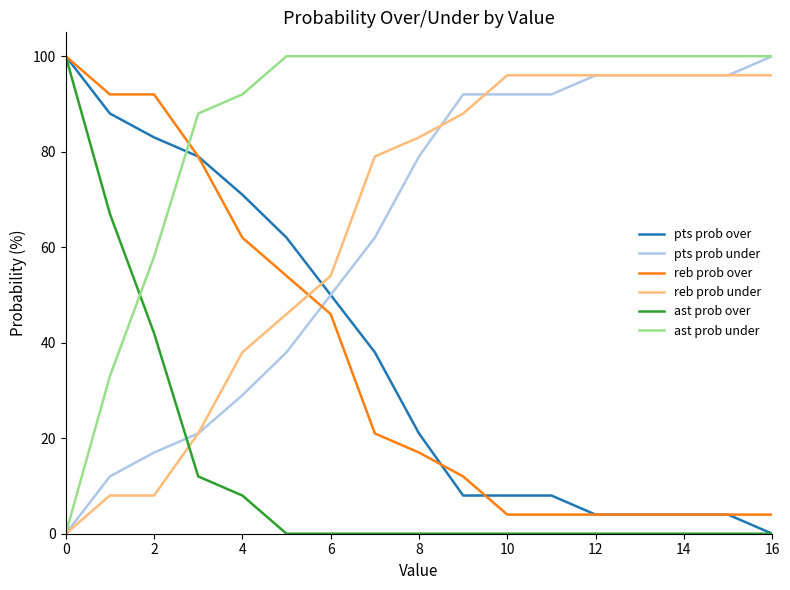

Count the number of categories in the chart.

17